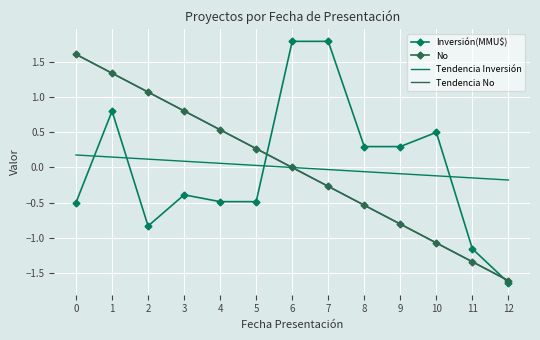

At which category is the sum across all series the highest?

1